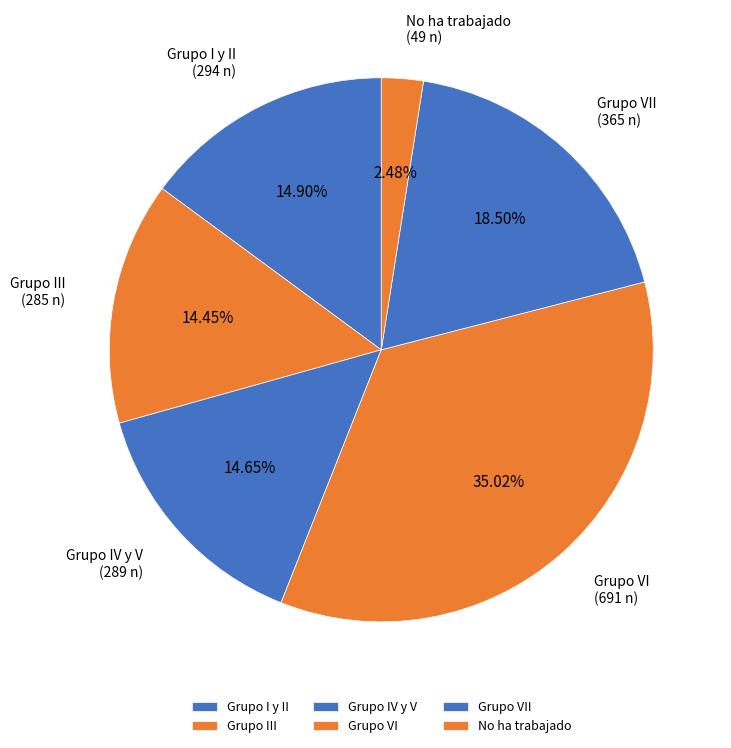

Is Grupo VII the majority of the pie?

No